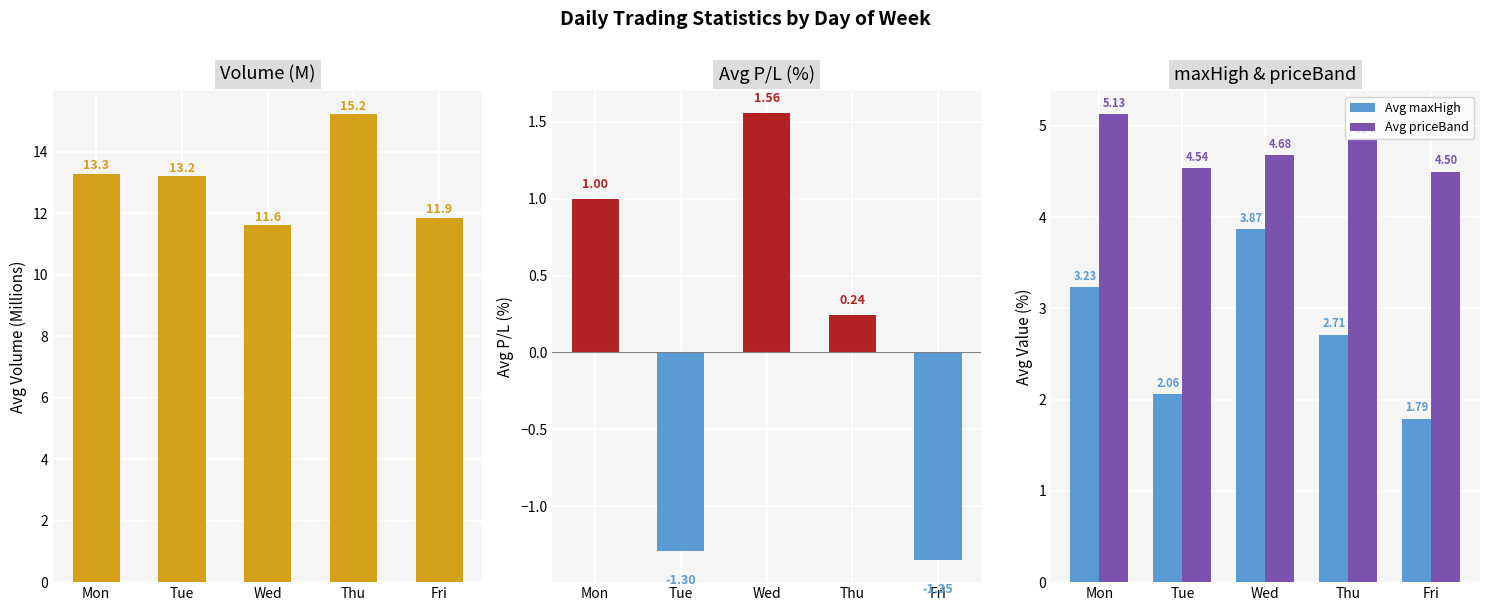

List the series in order of their overall mean, highest first.

Avg Volume (M), Avg priceBand, Avg maxHigh